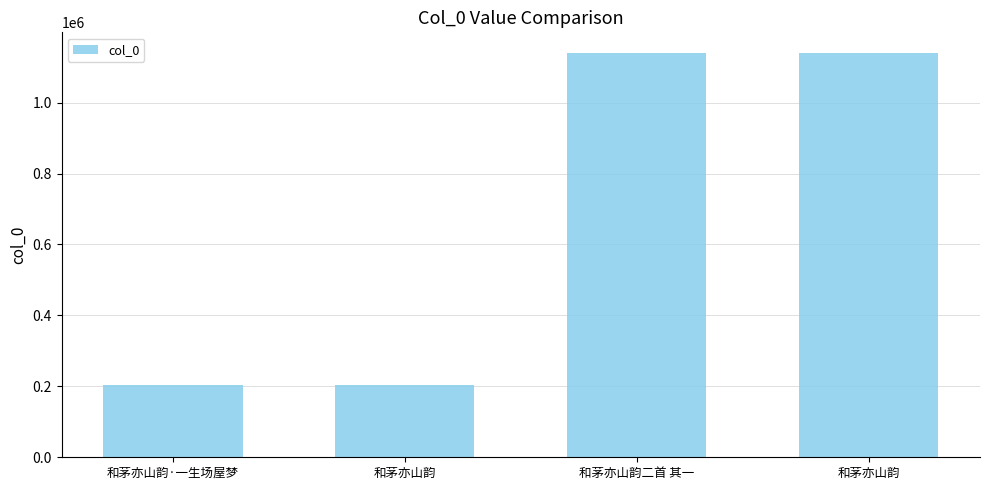

What is the value of the 3rd bar from the left?

1140936